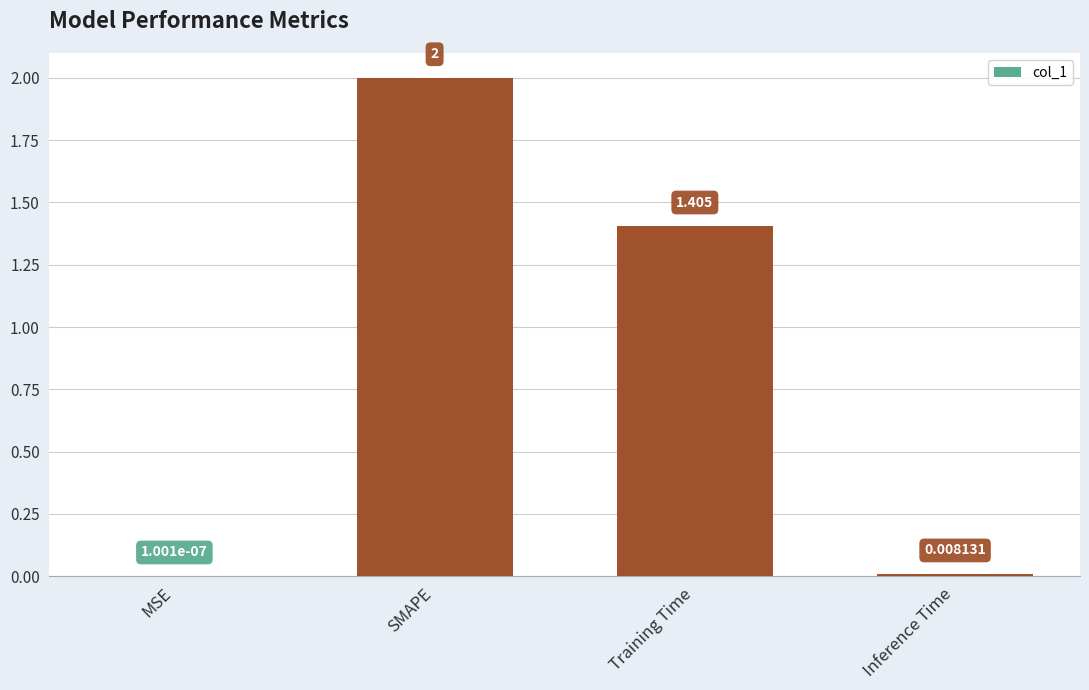

At which label is the value closest to 1?

Training Time